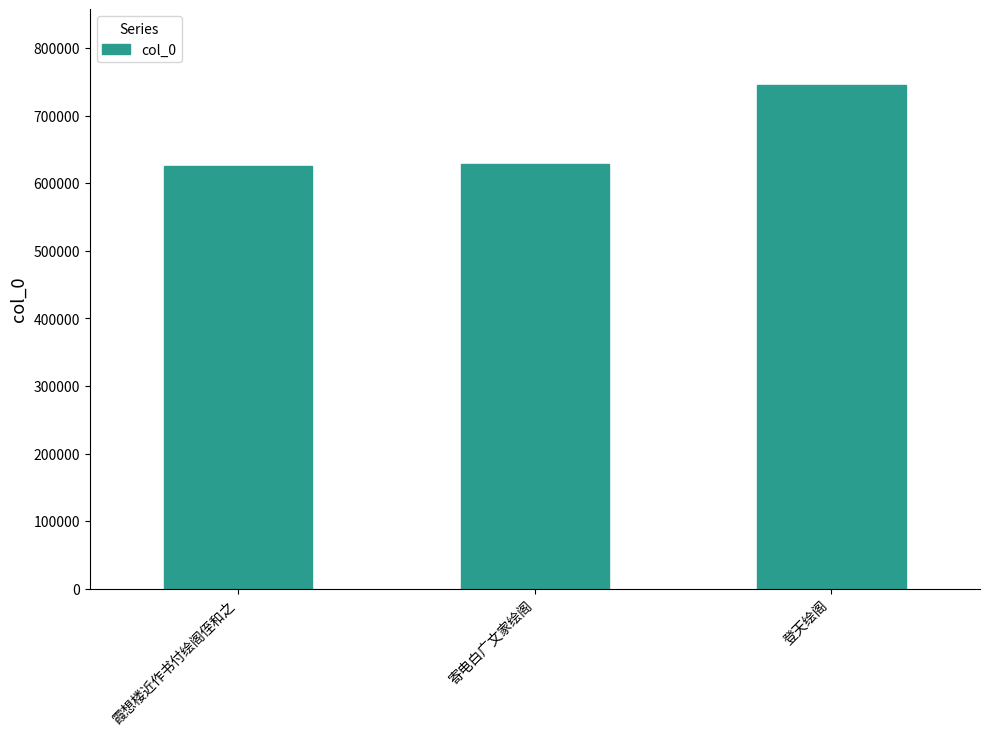

Which category has the highest value across all series?

登天绘阁